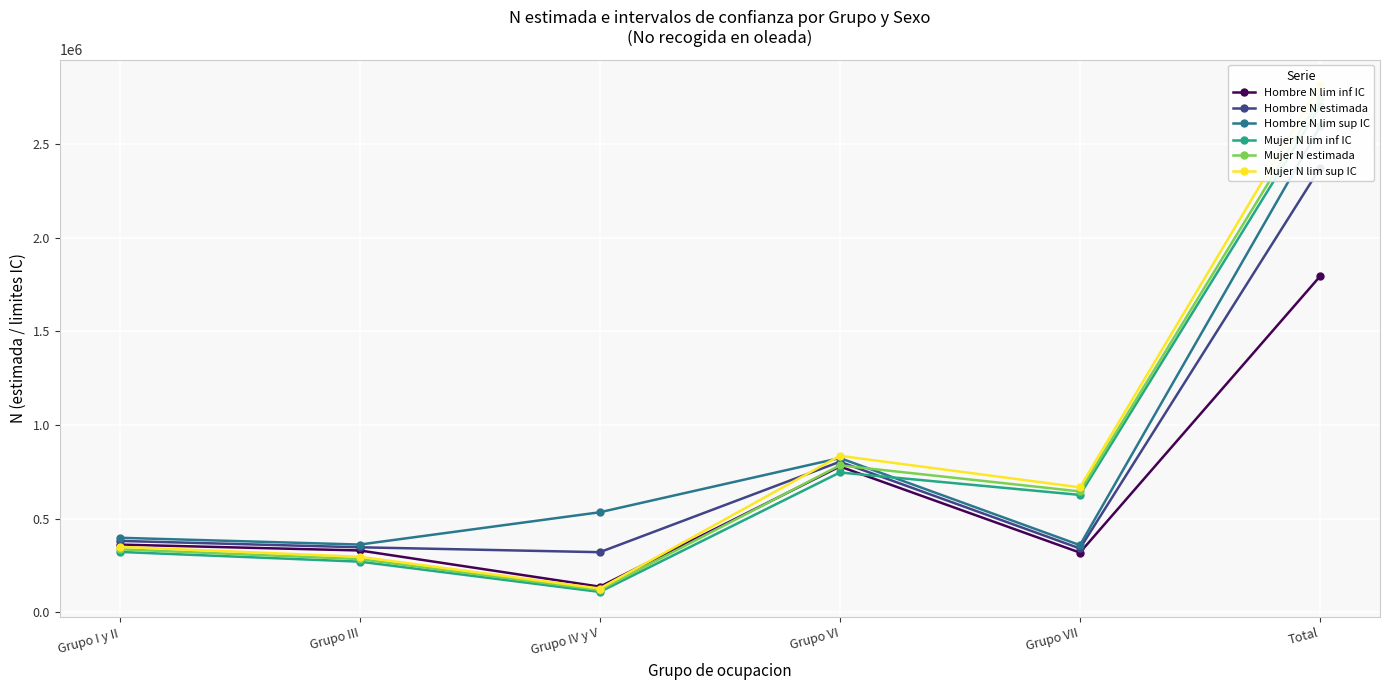

At which category does Mujer N lim inf IC reach its first local peak?

Grupo VI